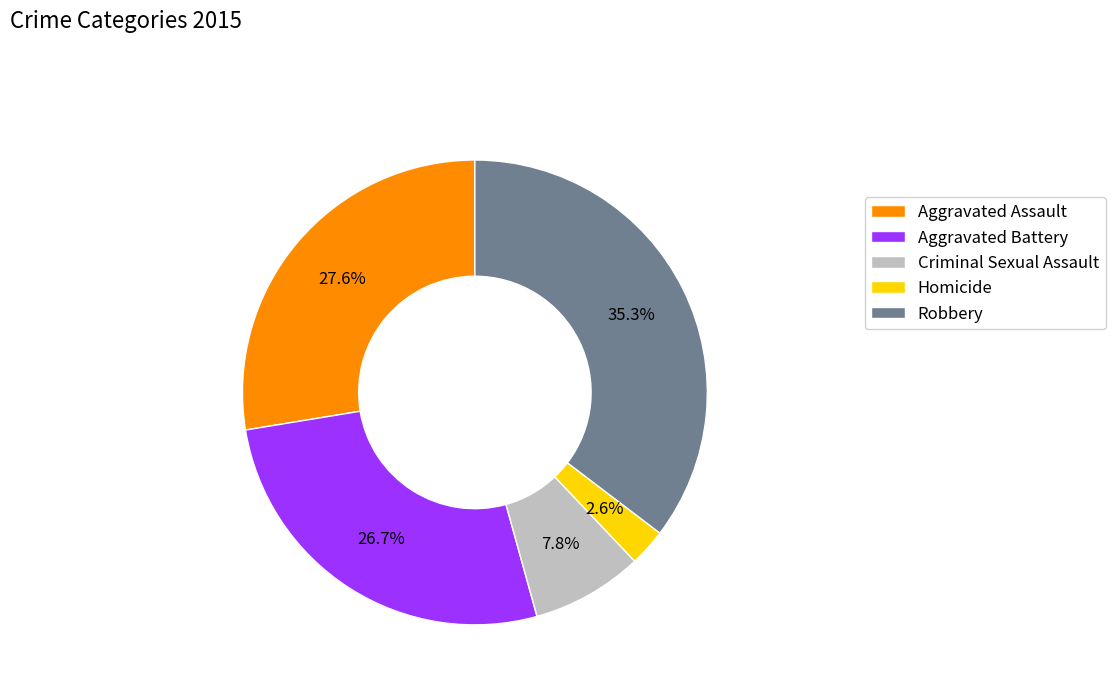

What is the largest slice in the pie chart?

Robbery